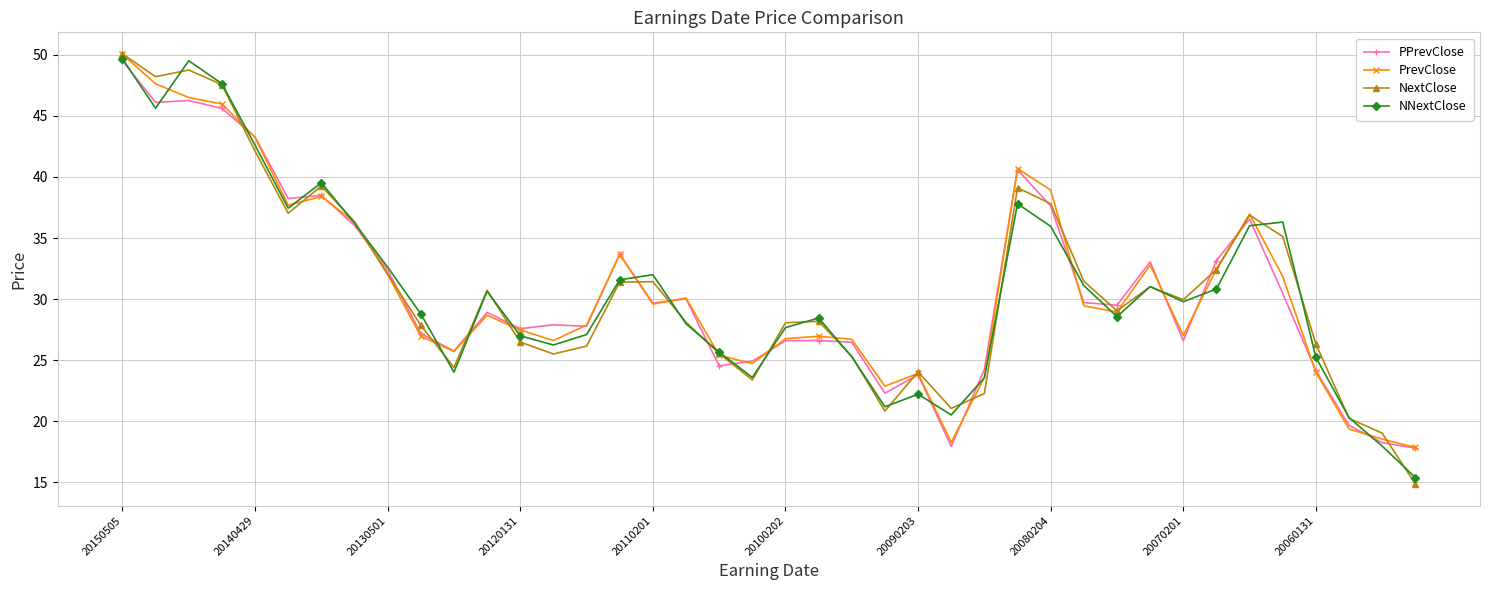

What is the minimum value shown in the chart?

14.8